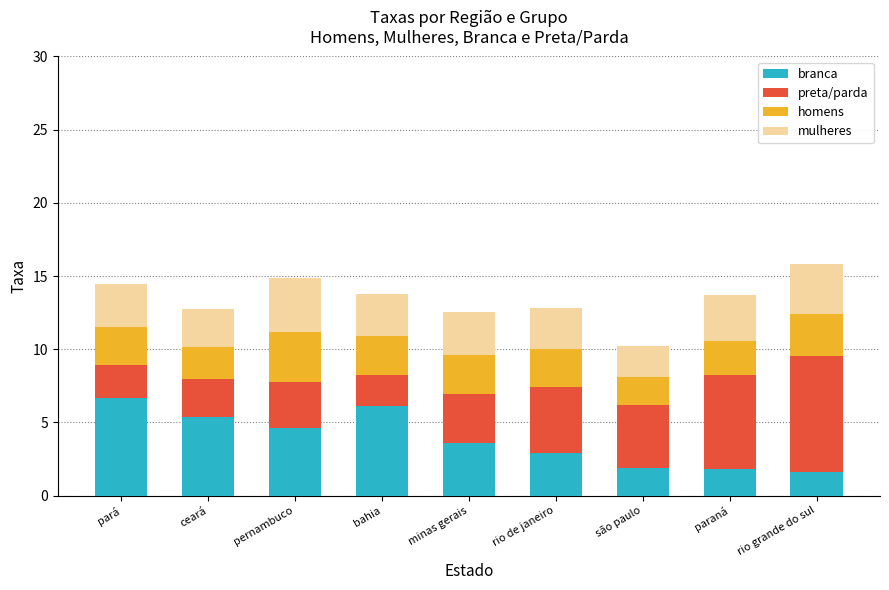

What is the total value across all series at ceará?

12.7